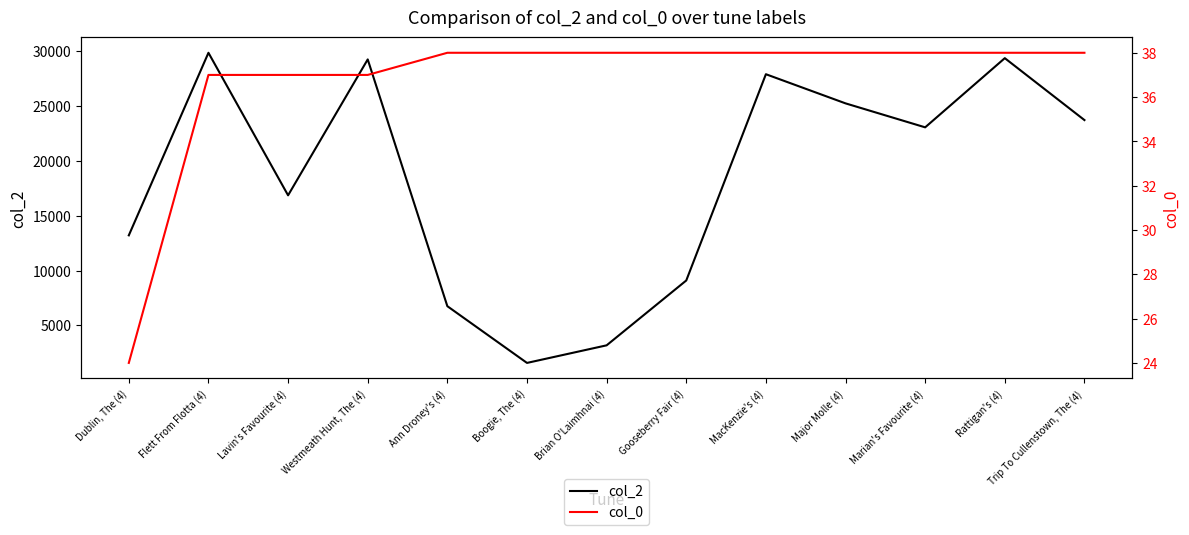

Which series has the largest range (max minus min)?

col_2